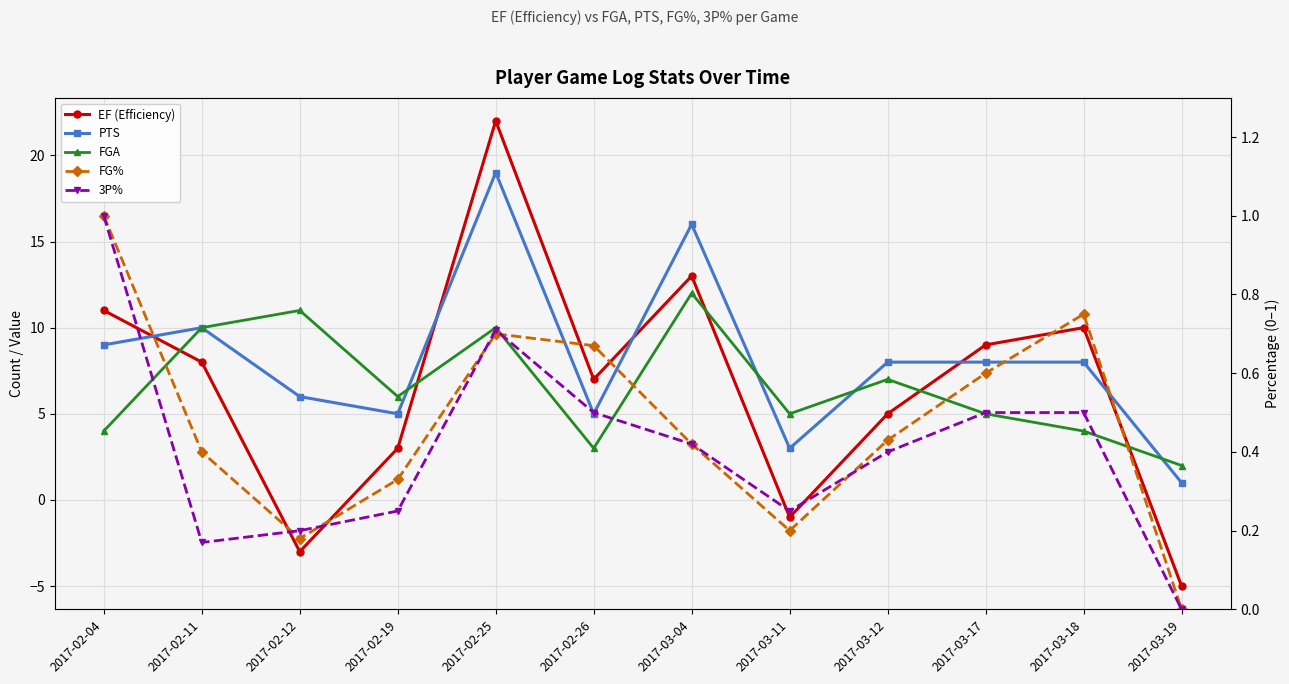

Is this an area chart (filled region under the line)?

No